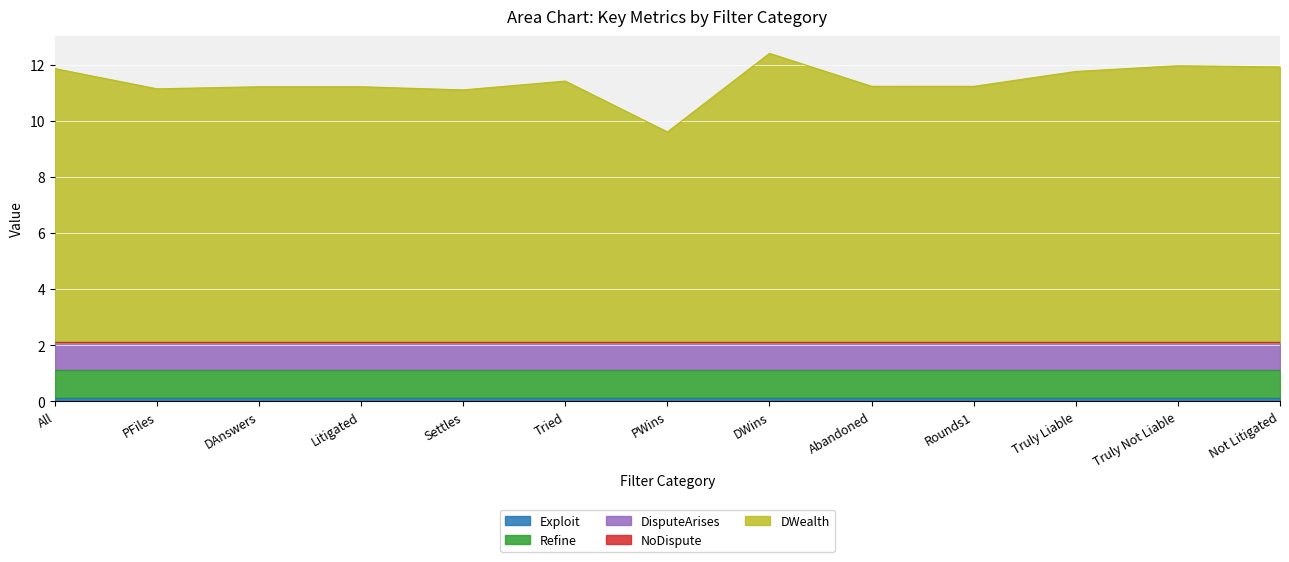

What is the label of the 4th point from the left?

Litigated